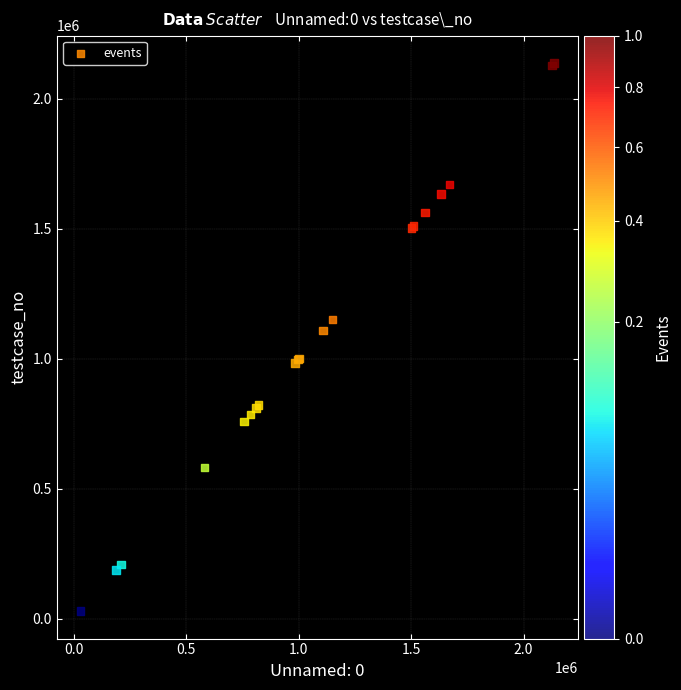

What Y value in the scatter plot is closest to 1082960?

1108940